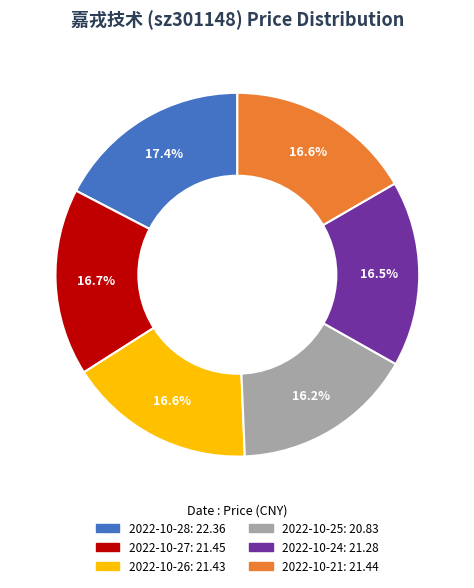

What is the largest slice in the pie chart?

2022-10-28